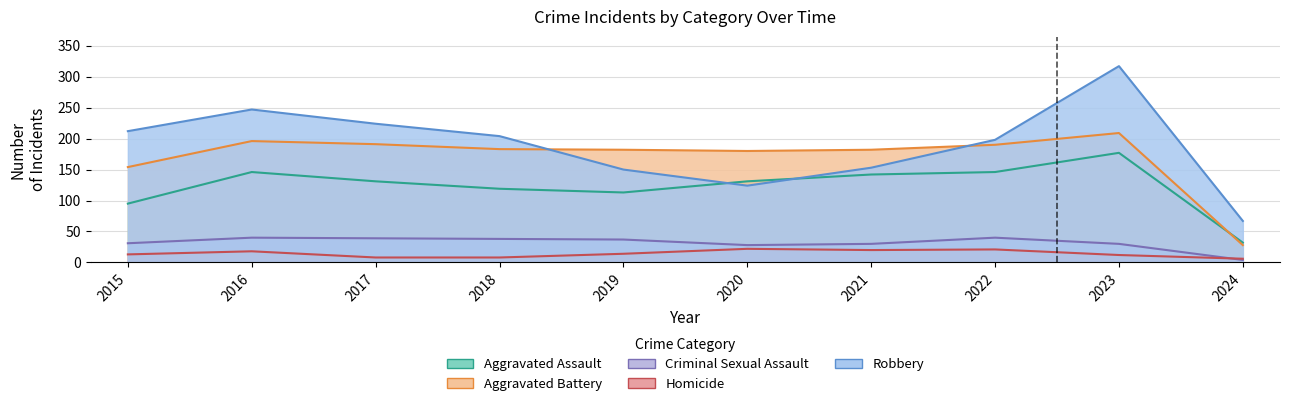

Reading left to right, extract all data points from this chart.

Aggravated Assault: 2015=95	2016=146	2017=131	2018=119	2019=113	2020=131	2021=142	2022=146	2023=177	2024=32
Aggravated Battery: 2015=154	2016=196	2017=191	2018=183	2019=182	2020=180	2021=182	2022=190	2023=209	2024=28
Criminal Sexual Assault: 2015=31	2016=40	2017=39	2018=38	2019=37	2020=28	2021=30	2022=40	2023=30	2024=4
Homicide: 2015=13	2016=18	2017=8	2018=8	2019=14	2020=22	2021=20	2022=21	2023=12	2024=6
Robbery: 2015=212	2016=247	2017=224	2018=204	2019=150	2020=124	2021=153	2022=198	2023=317	2024=67